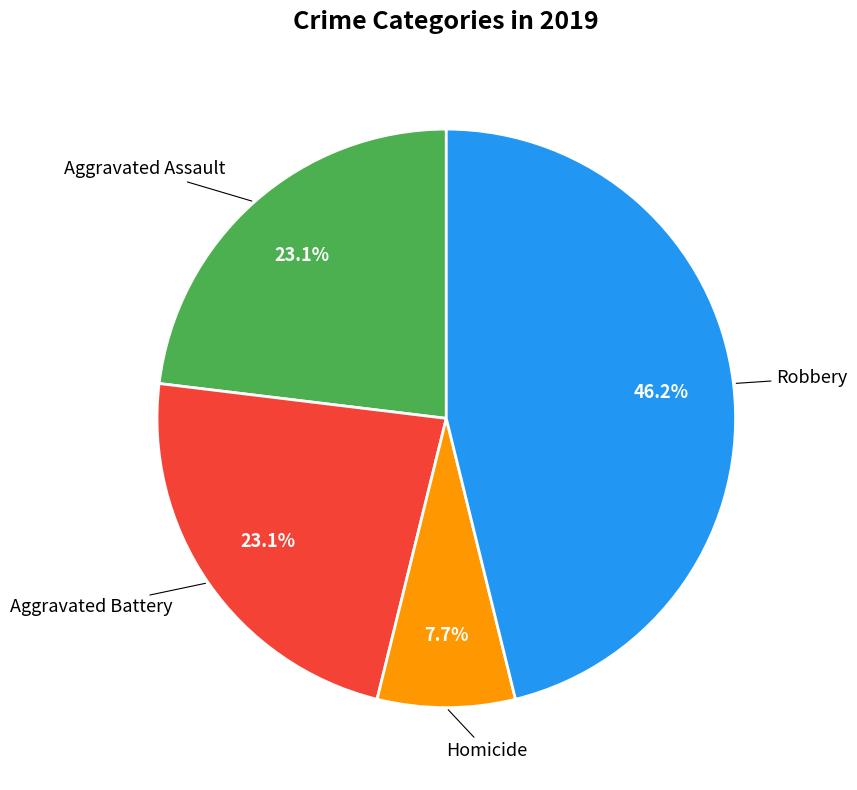

Does any single category account for the majority?

No